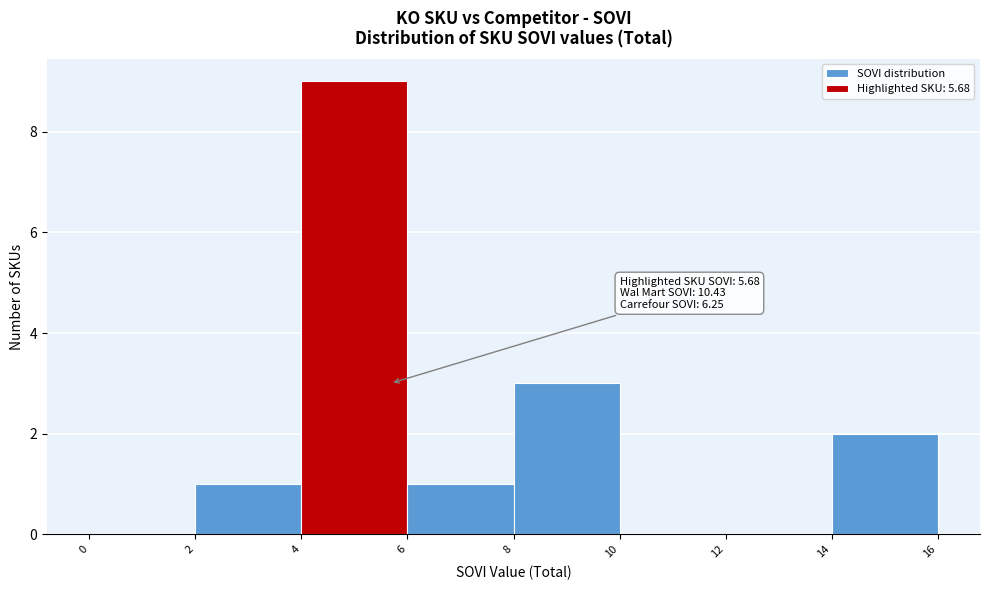

Which range on the x-axis has the tallest bar?

4 to 6